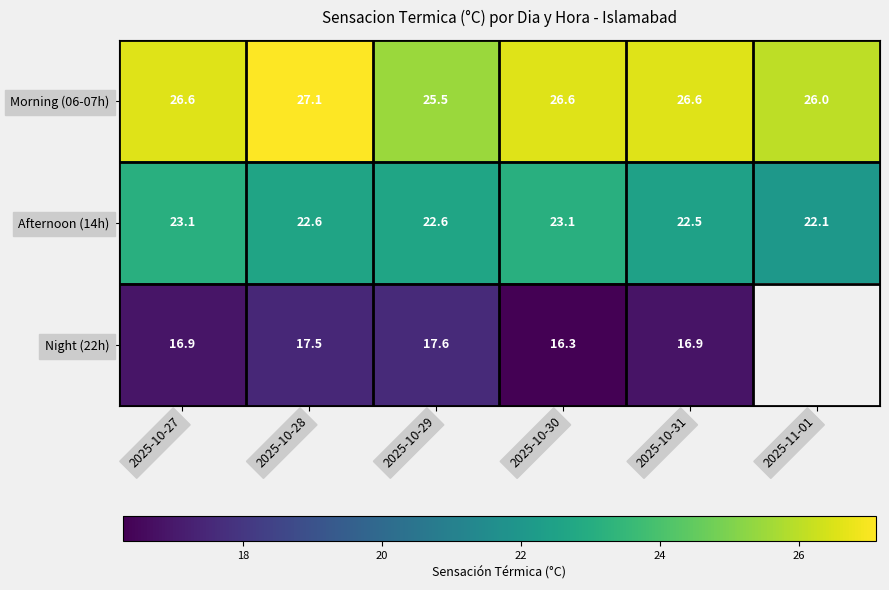

What is the difference between the highest and lowest values at 2025-10-31?

9.7